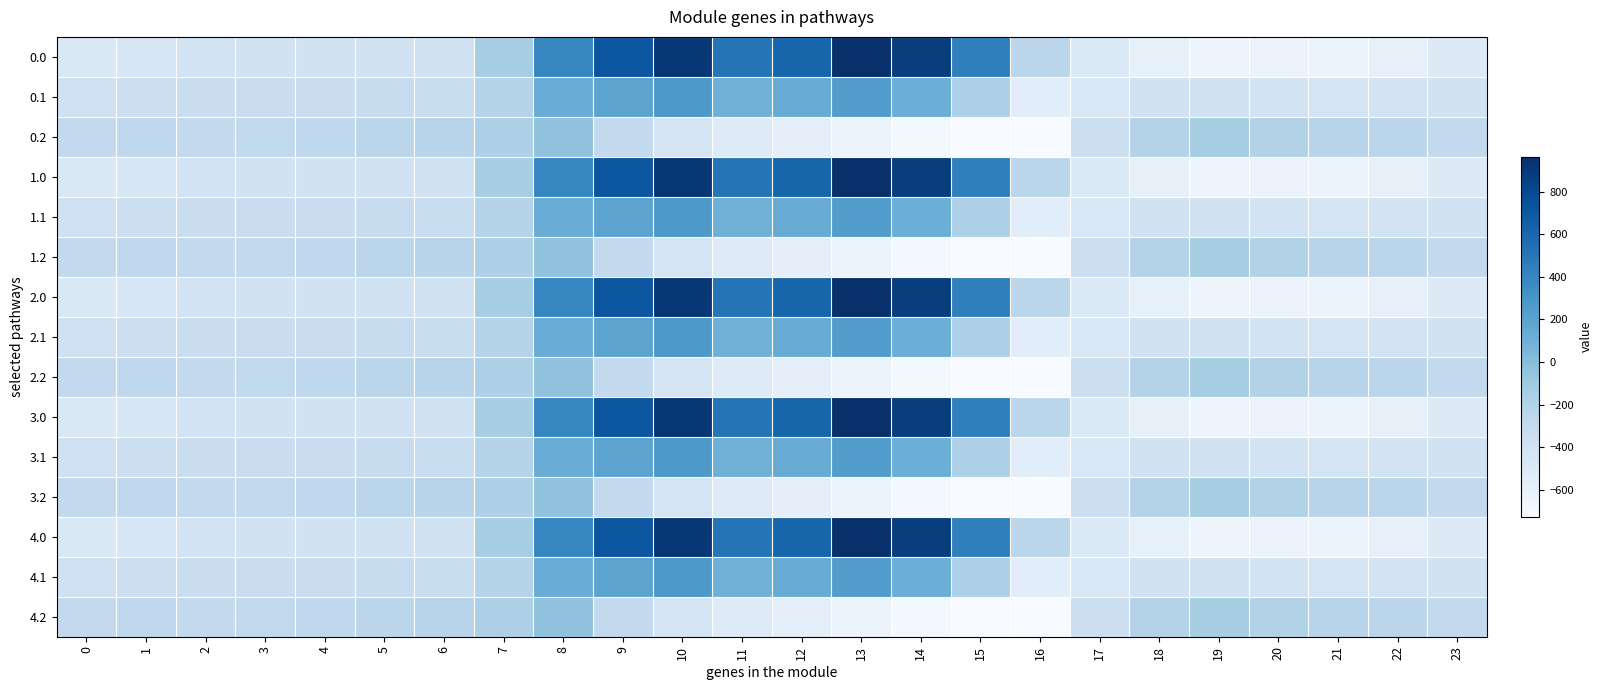

What is the greatest value displayed?

962.7